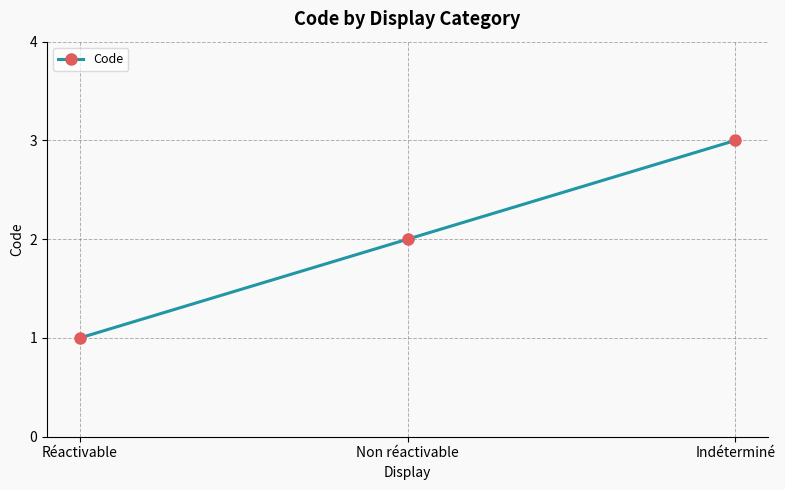

The chart shows a value of 1 at Réactivable. True or false?

True